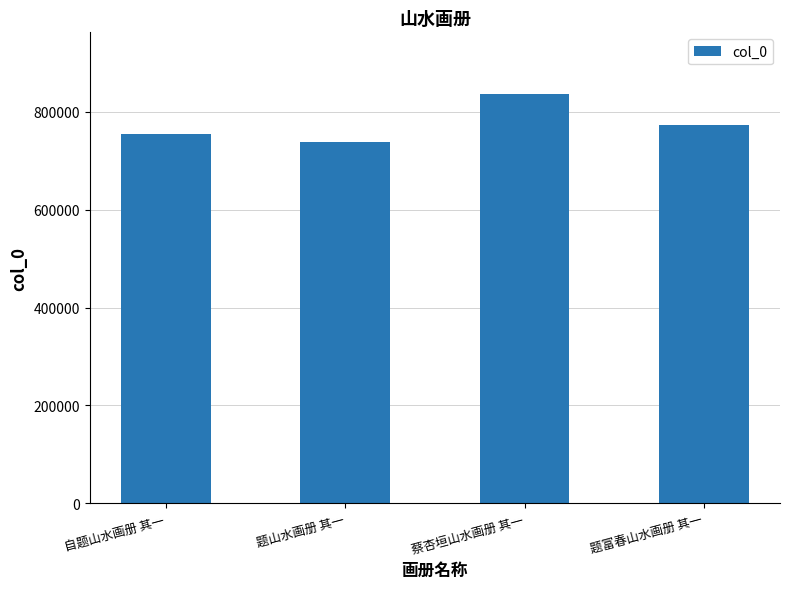

Reading left to right, list all the values displayed in this chart.

754056	737211	836677	773357